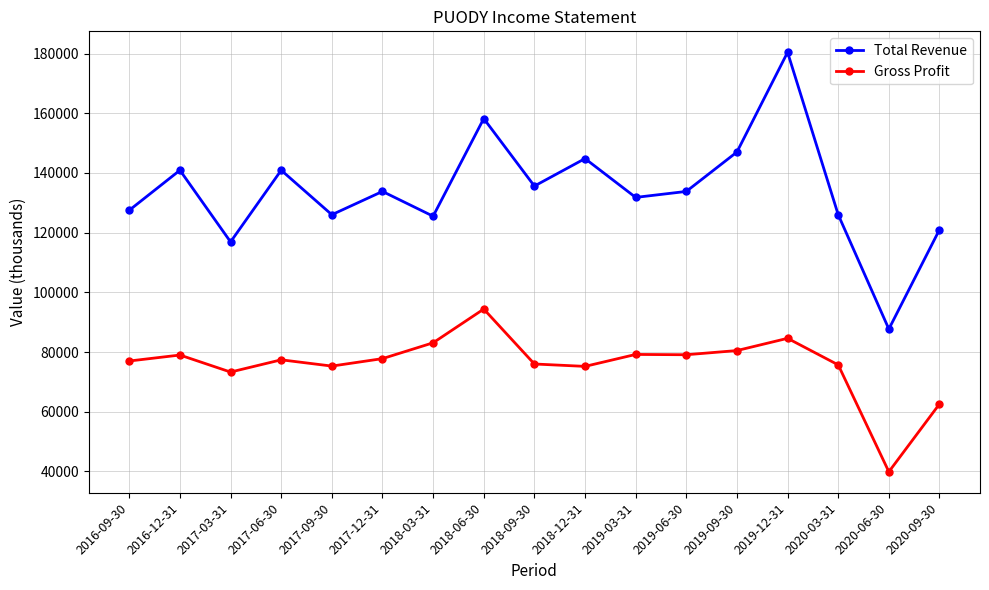

The Total Revenue series shows 135600 at 2018-09-30. True or false?

True